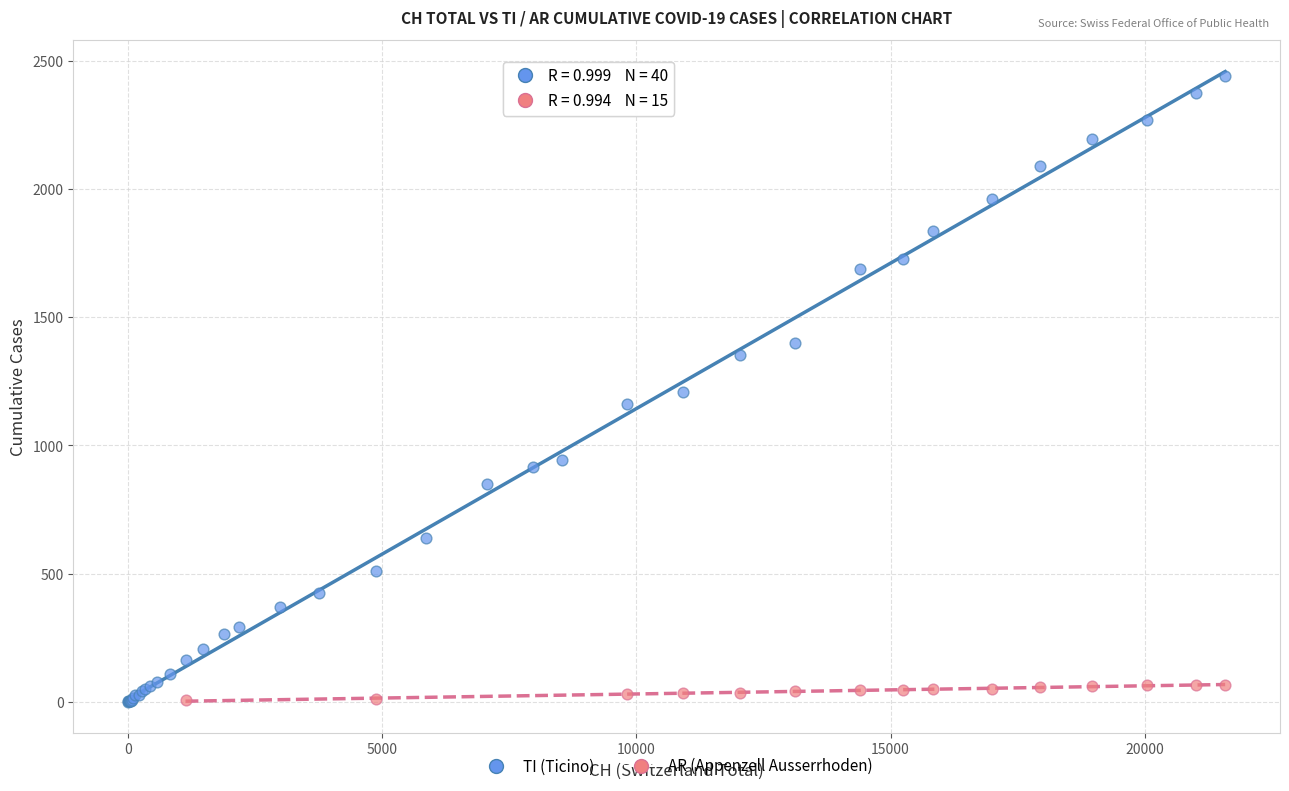

Which series reaches the maximum Y coordinate?

TI (Ticino)